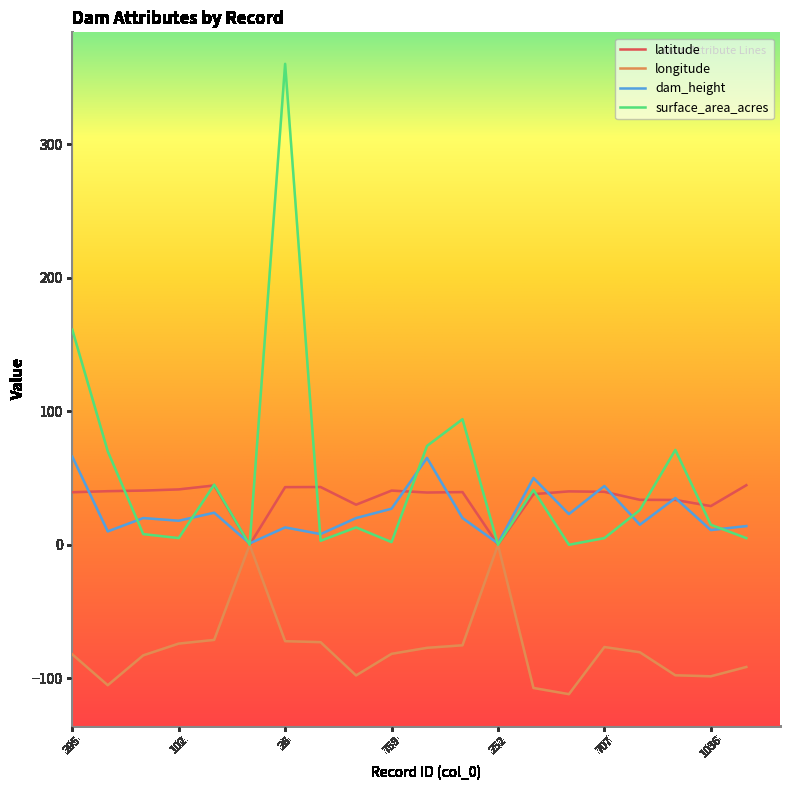

Which series has the largest range (max minus min)?

surface_area_acres